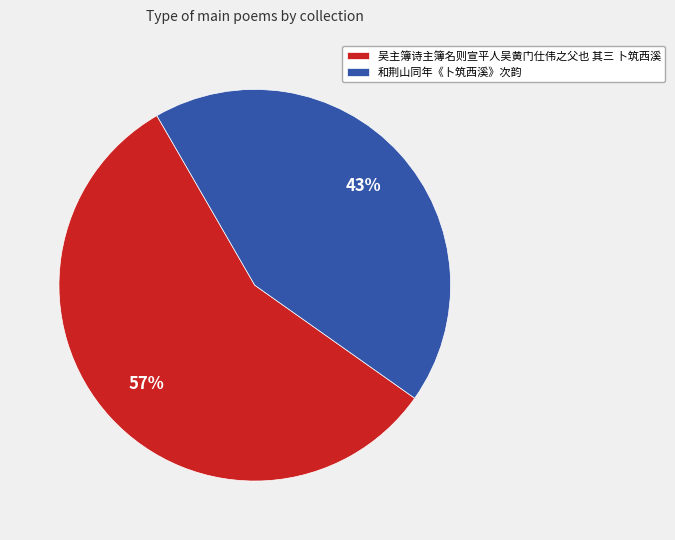

Count the number of slices in the pie.

2